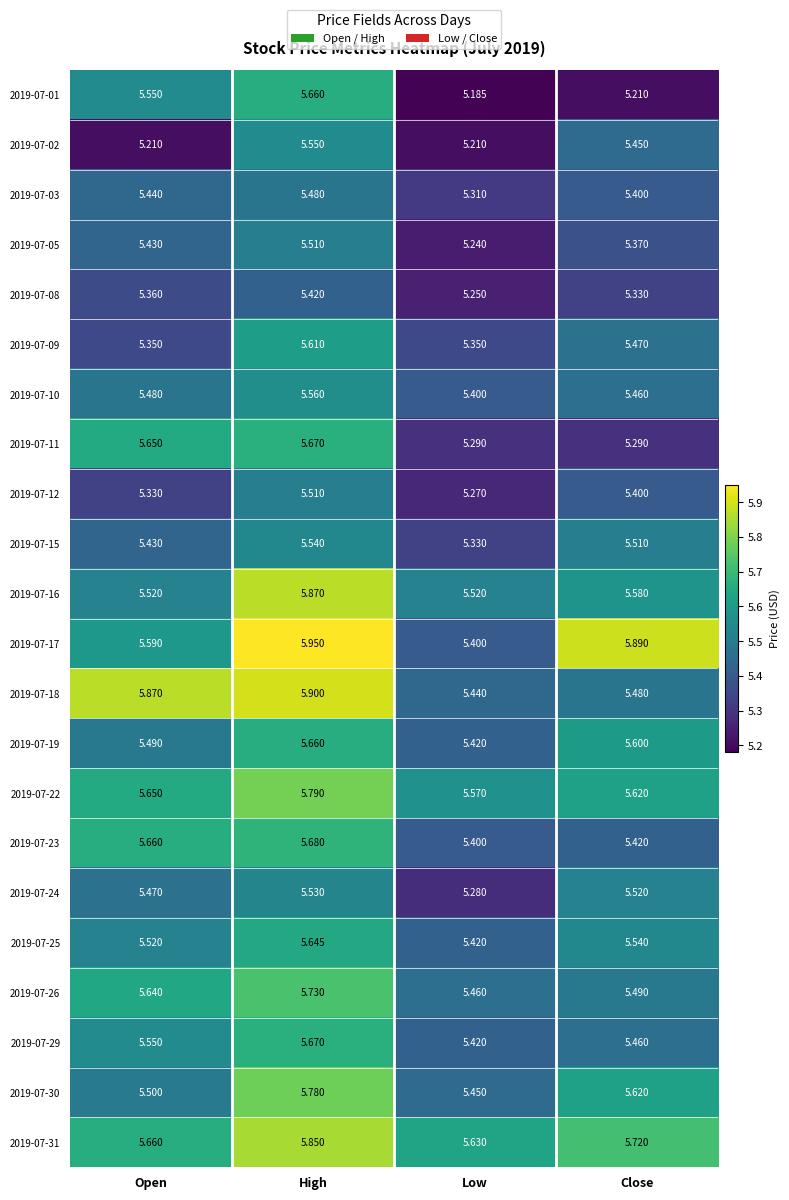

List the labels in order of 2019-07-22 value, largest first.

High, Open, Close, Low